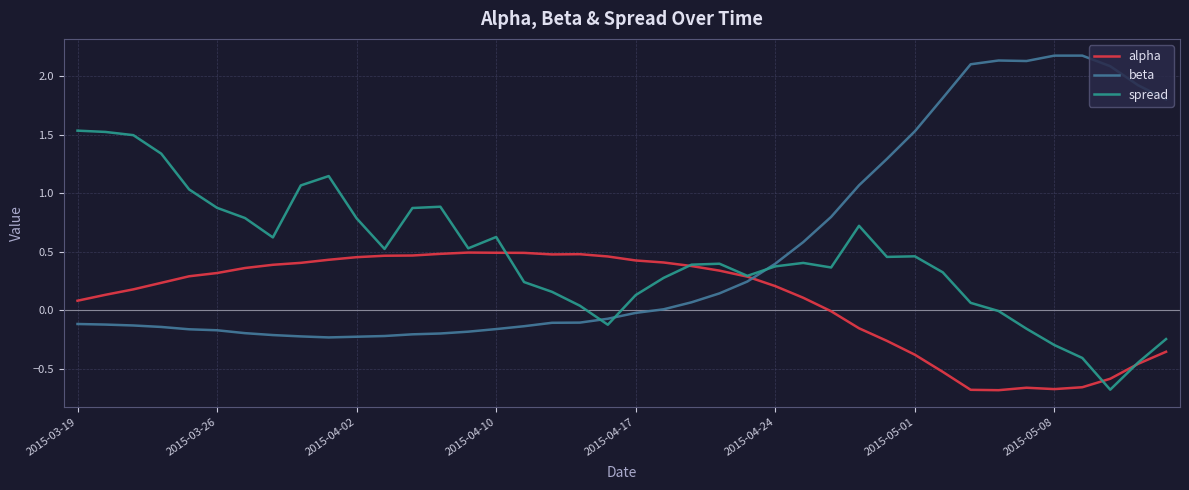

How many times do alpha and beta cross each other?

1